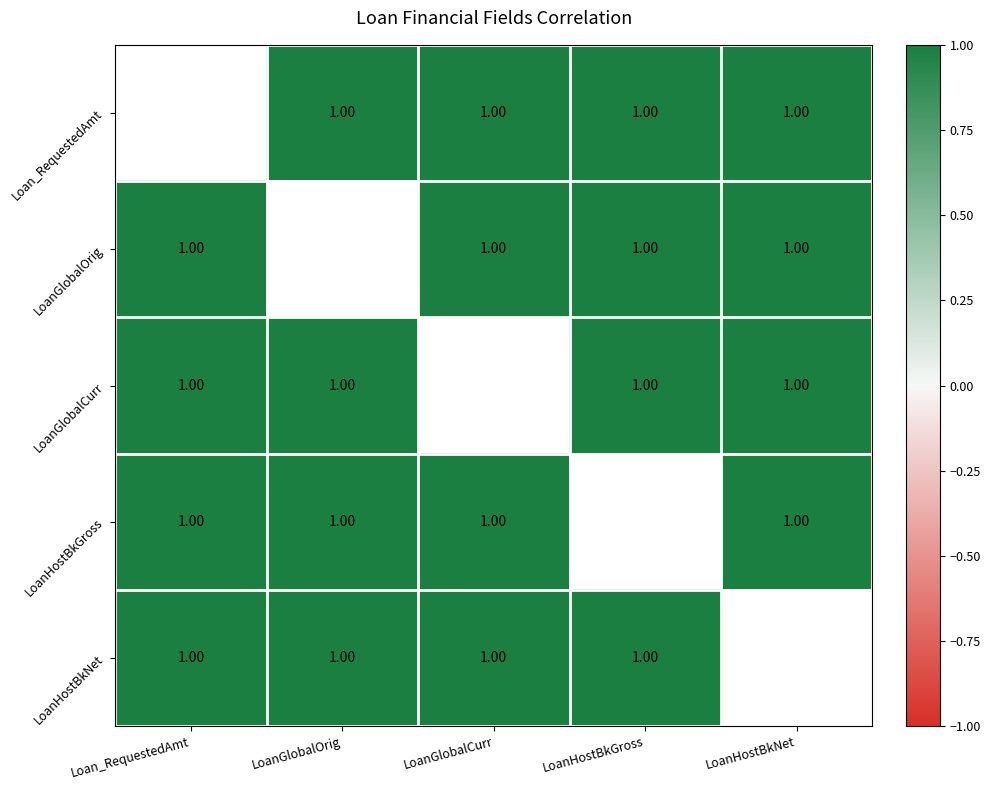

Is it true that LoanHostBkNet equals 1.4 at LoanGlobalOrig?

False